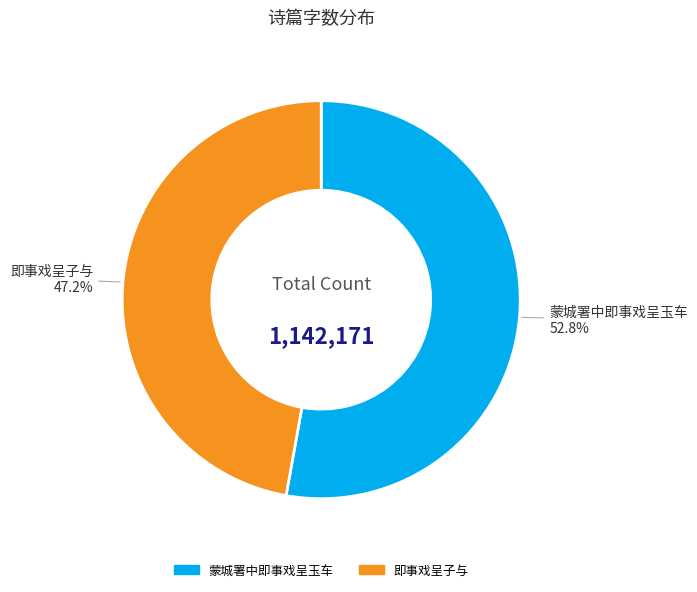

The 蒙城署中即事戏呈玉车 slice represents 53% of the pie. True or false?

True